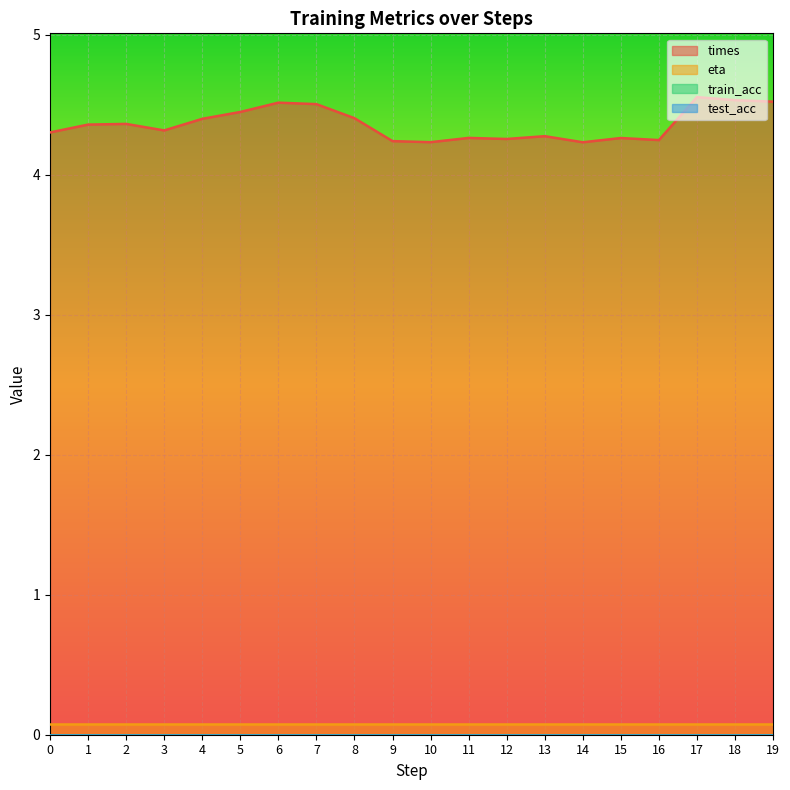

Reading right to left, what are all the values shown in this chart?

times: 19=4.5	18=4.5	17=4.6	16=4.2	15=4.3	14=4.2	13=4.3	12=4.3	11=4.3	10=4.2	9=4.2	8=4.4	7=4.5	6=4.5	5=4.4	4=4.4	3=4.3	2=4.4	1=4.4	0=4.3
train_acc: 19=0.0	18=0.0	17=0.0	16=0.0	15=0.0	14=0.0	13=0.0	12=0.0	11=0.0	10=0.0	9=0.0	8=0.0	7=0.0	6=0.0	5=0.0	4=0.0	3=0.0	2=0.0	1=0.0	0=0.0
test_acc: 19=0.0	18=0.0	17=0.0	16=0.0	15=0.0	14=0.0	13=0.0	12=0.0	11=0.0	10=0.0	9=0.0	8=0.0	7=0.0	6=0.0	5=0.0	4=0.0	3=0.0	2=0.0	1=0.0	0=0.0
eta: 19=0.1	18=0.1	17=0.1	16=0.1	15=0.1	14=0.1	13=0.1	12=0.1	11=0.1	10=0.1	9=0.1	8=0.1	7=0.1	6=0.1	5=0.1	4=0.1	3=0.1	2=0.1	1=0.1	0=0.1